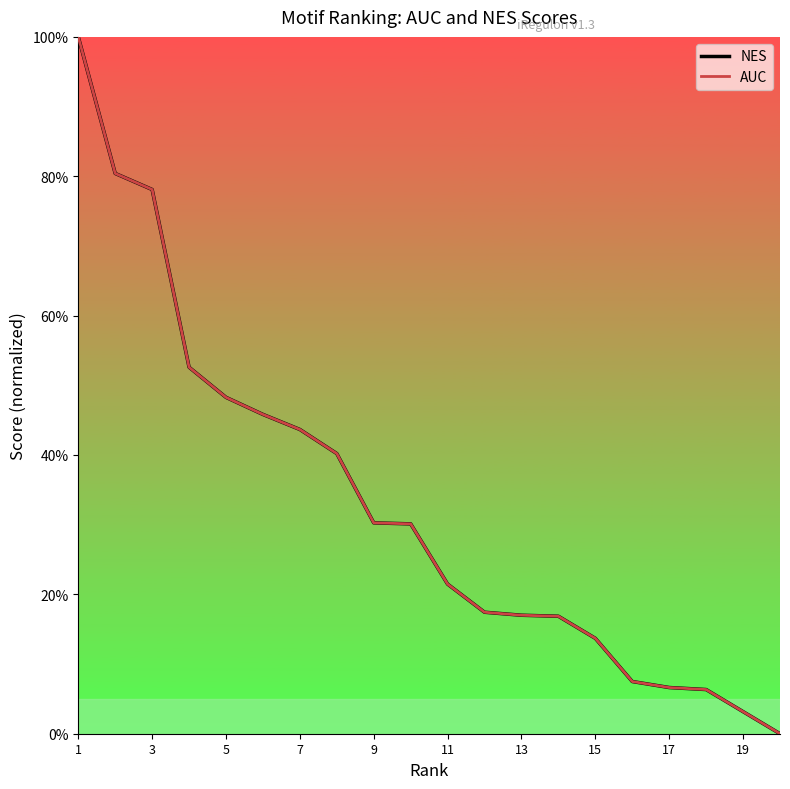

Which series has the largest range (max minus min)?

NES